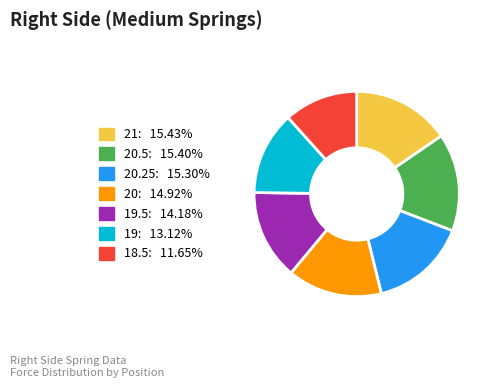

Does any single category account for the majority?

No